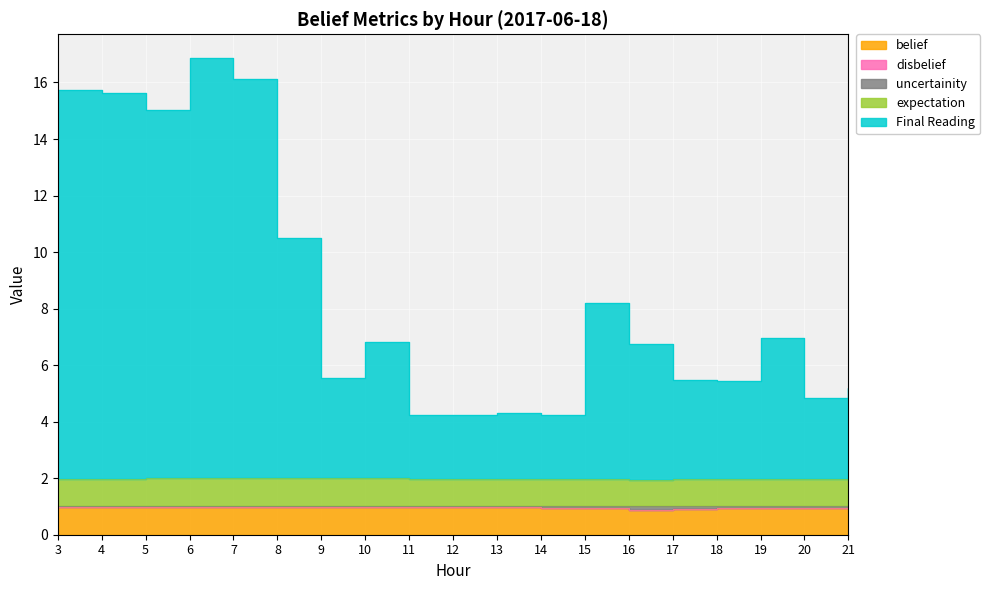

True or false: belief and expectation cross at least once.

False